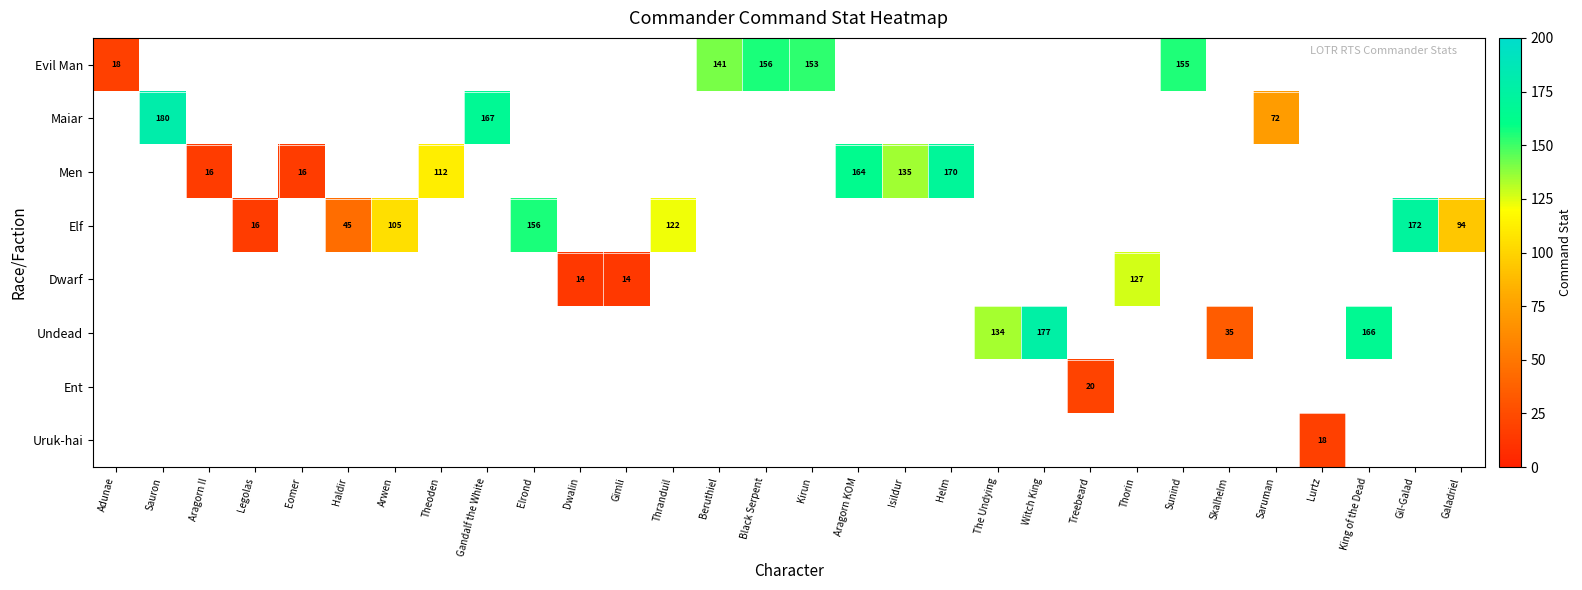

Count the number of categories in the chart.

30